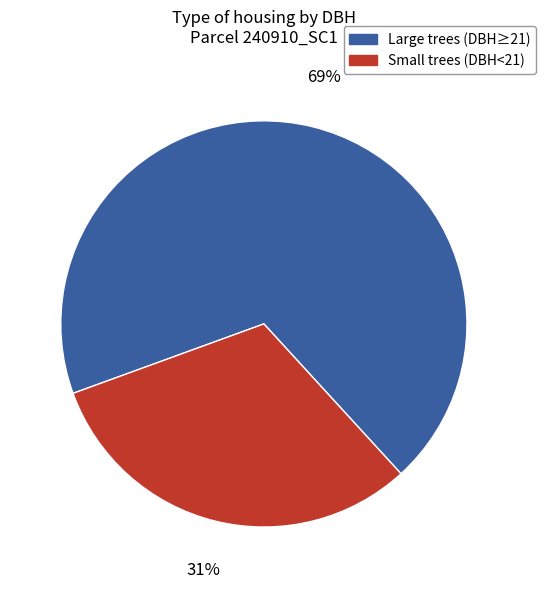

Which has a higher value, Small trees (DBH<21) or Large trees (DBH≥21)?

Large trees (DBH≥21)